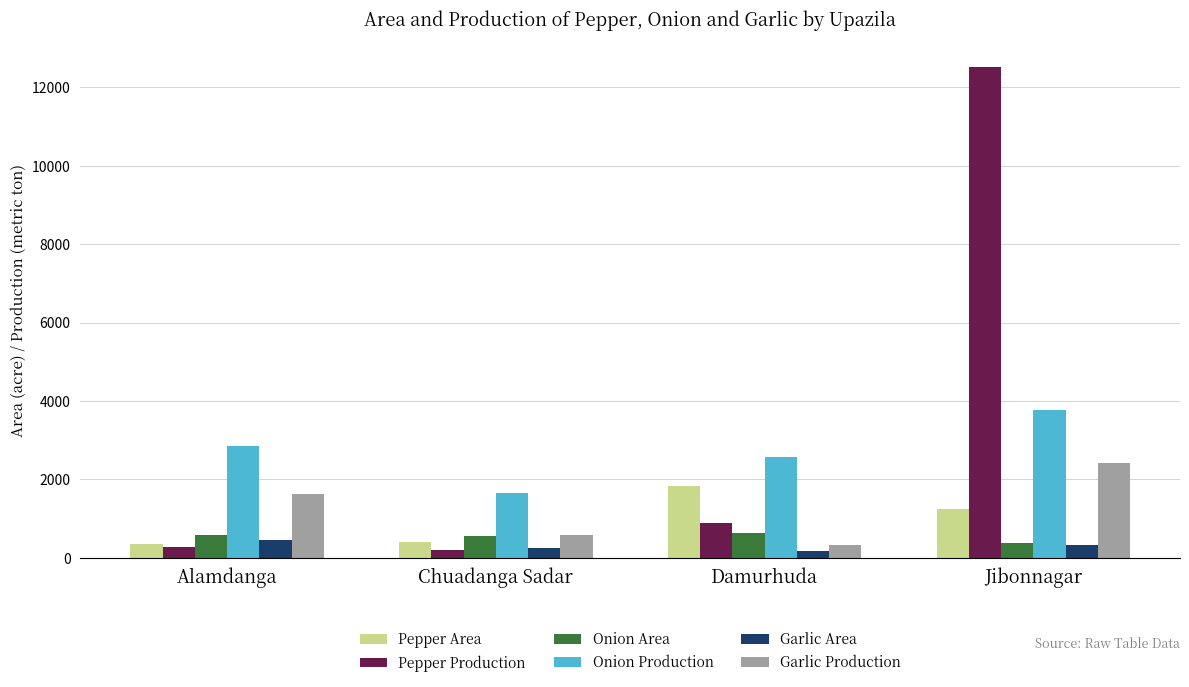

What are all the series names shown in the legend?

Pepper Area, Pepper Production, Onion Area, Onion Production, Garlic Area, Garlic Production